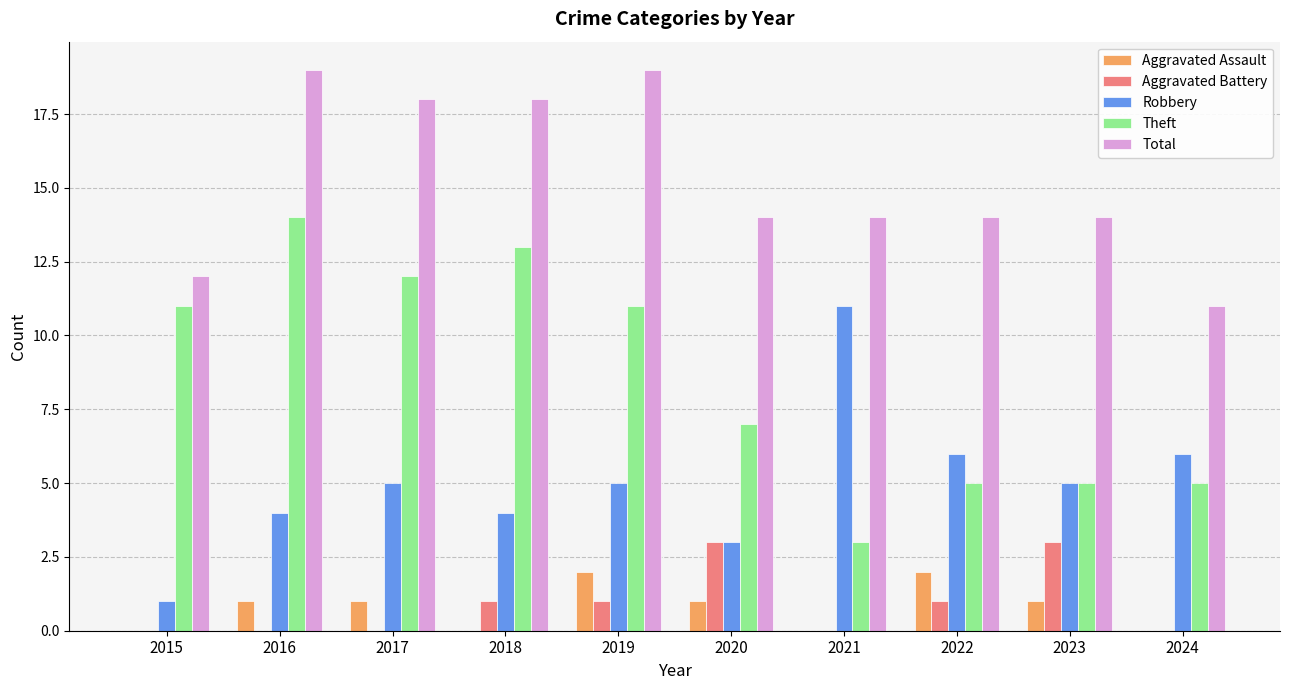

How many groups of bars are there?

10